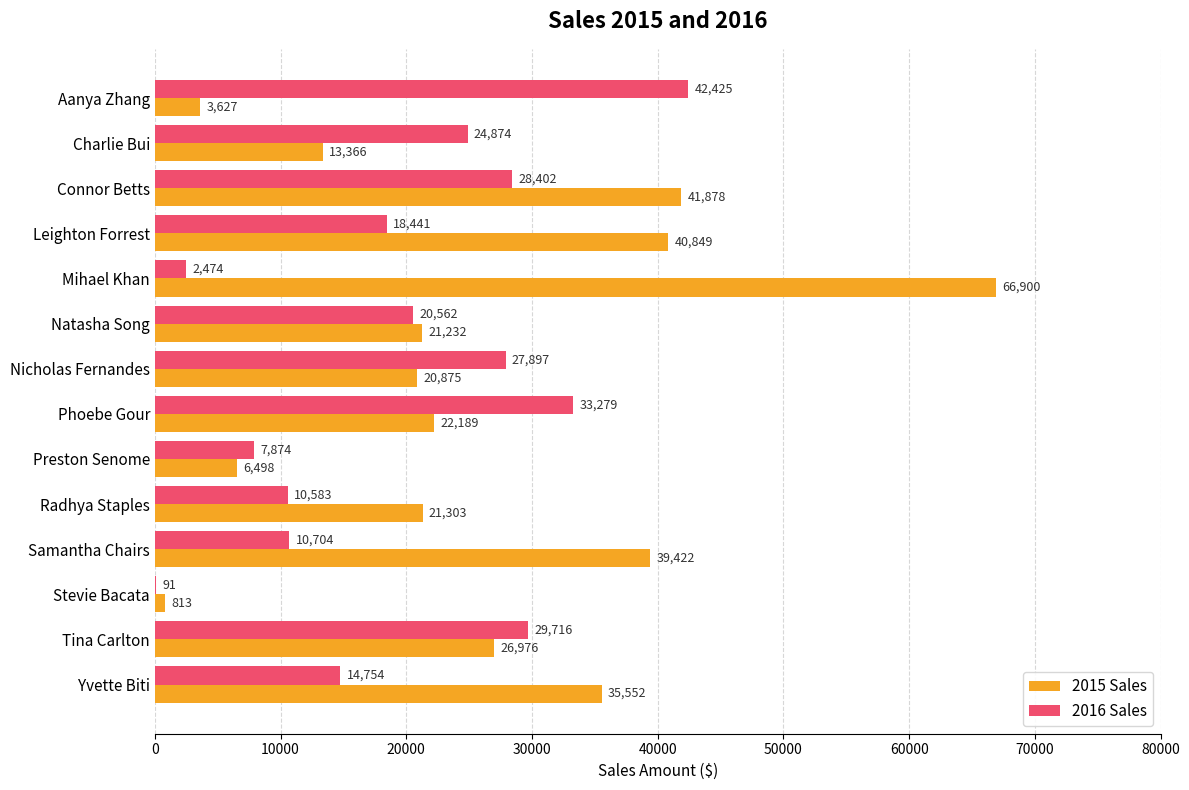

How many distinct data groups are displayed?

2